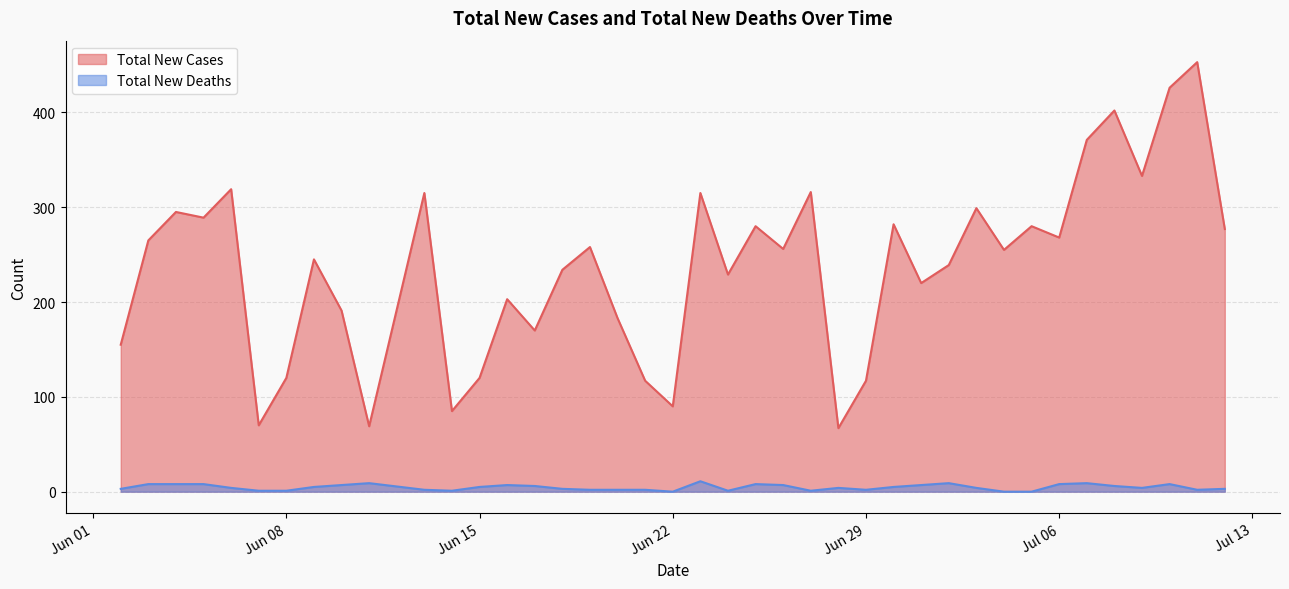

What is the highest value of the Total New Cases series?

453